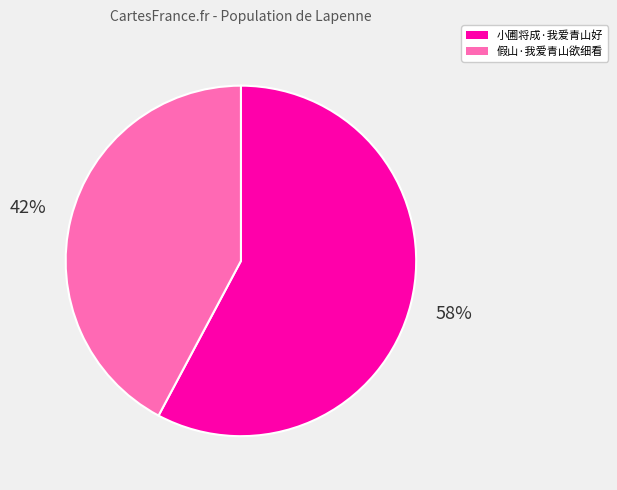

Is it true that 小圃将成·我爱青山好 is 58% of the pie?

True